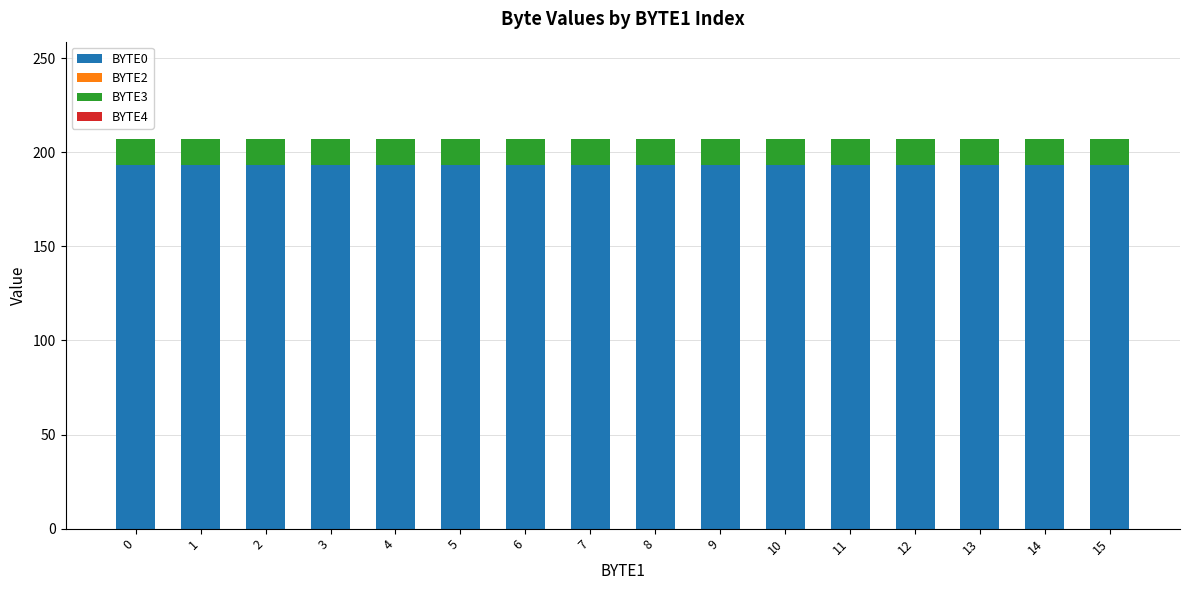

Are the bars grouped side by side (vs. stacked)?

No